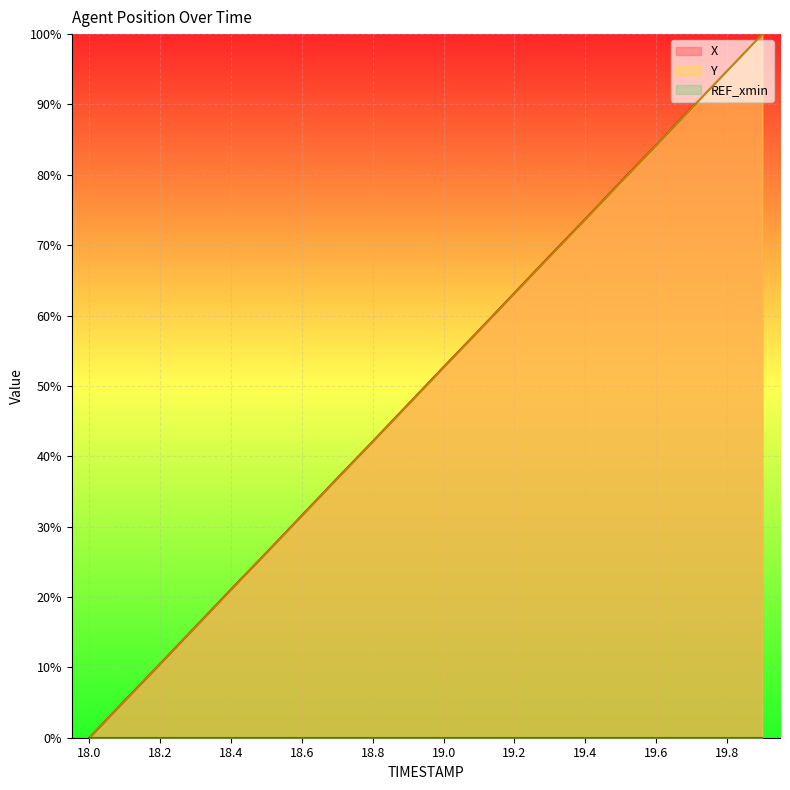

What is the average value of the X series?

50.0